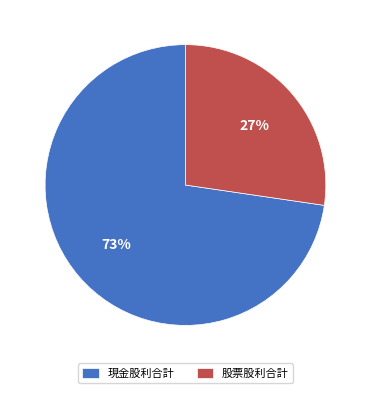

Does any single category account for the majority?

Yes